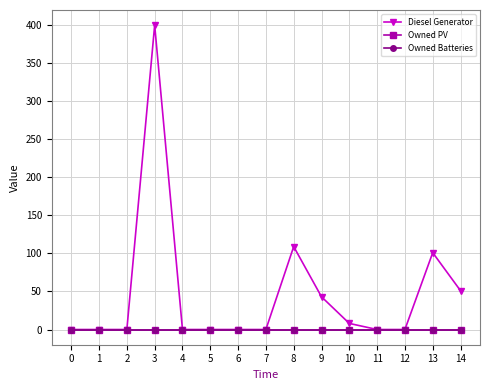

Does the chart have visible grid lines?

Yes